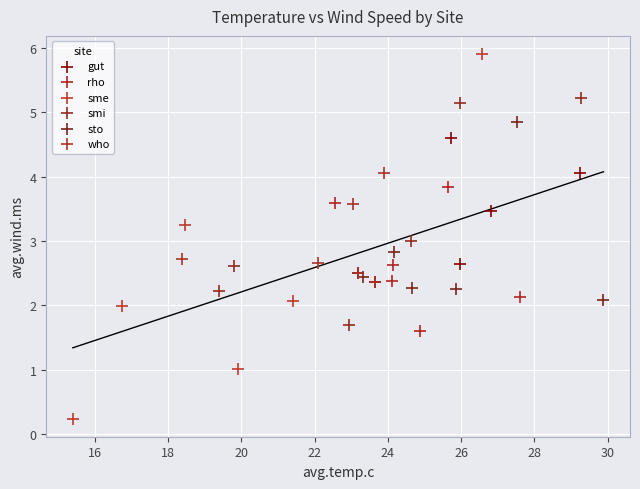

What are all the series names shown in the legend?

gut, rho, sme, smi, sto, who